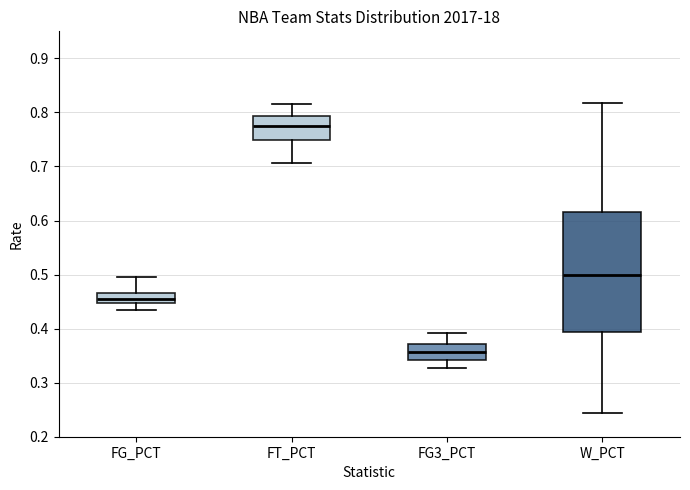

Which box has the lowest median line?

FG3_PCT